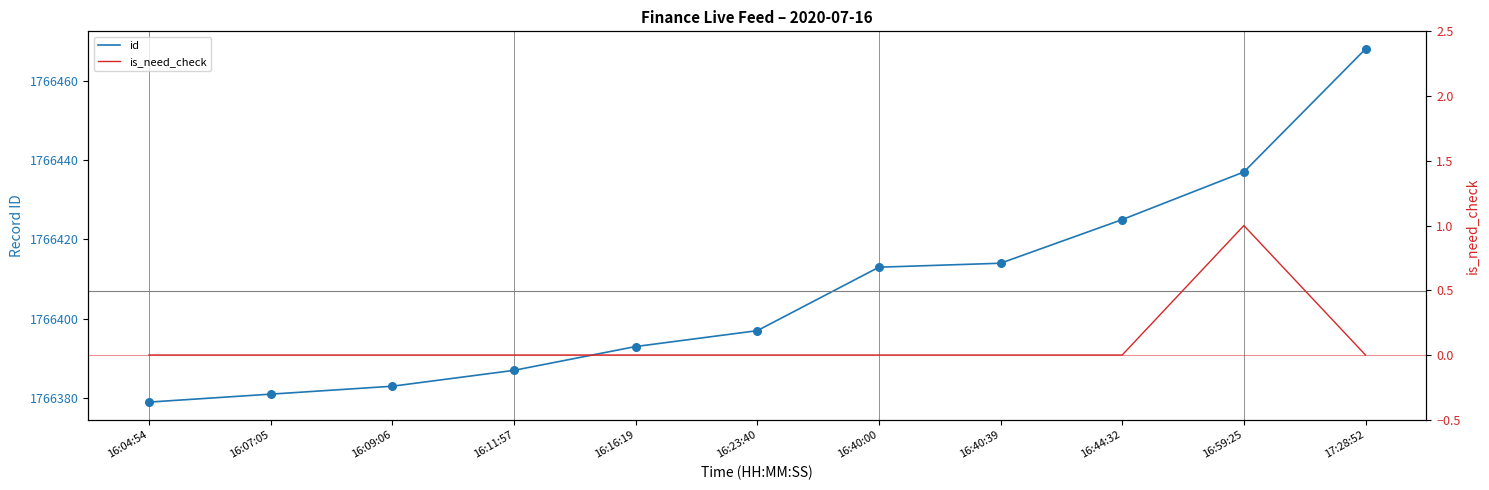

What is the total value across all series at 16:16:19?

1766393